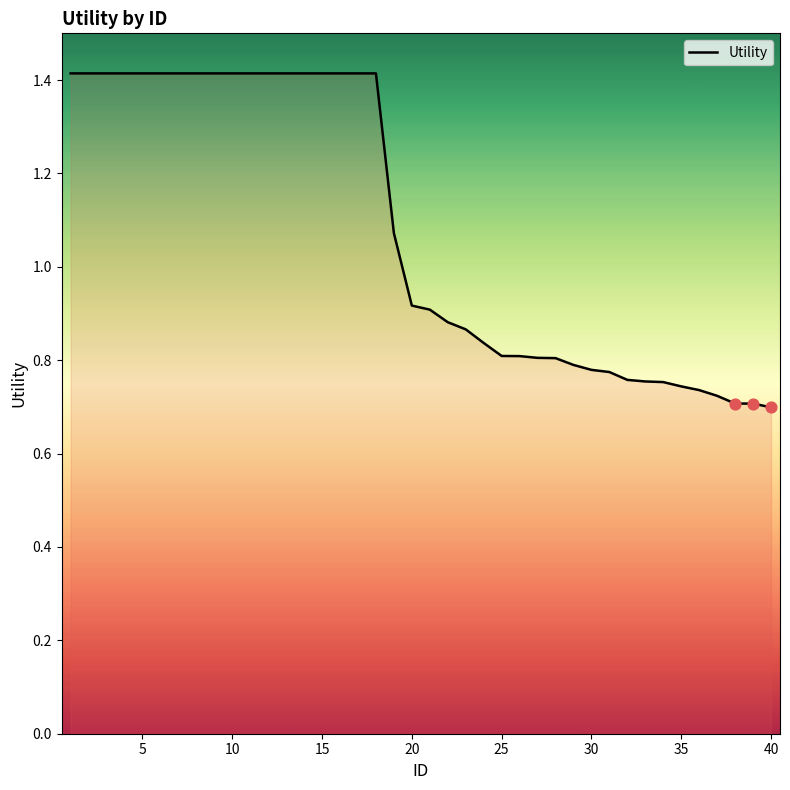

What is the maximum value shown in the chart?

1.4